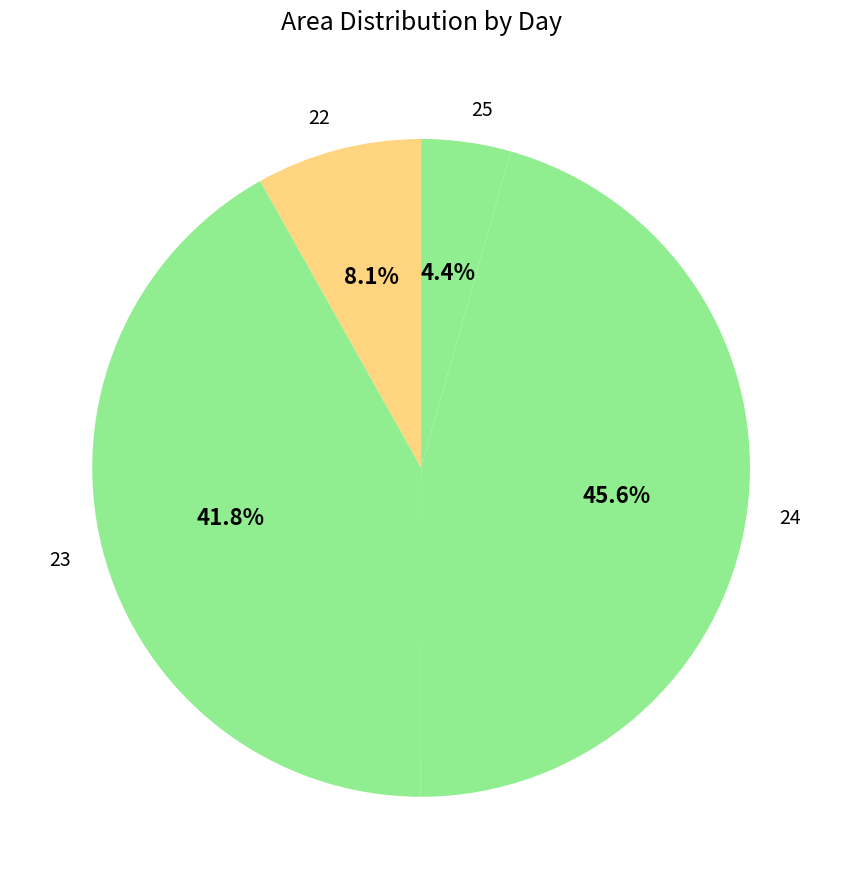

To the nearest percent, what is the difference between the 22 and 23 slice percentages?

34%